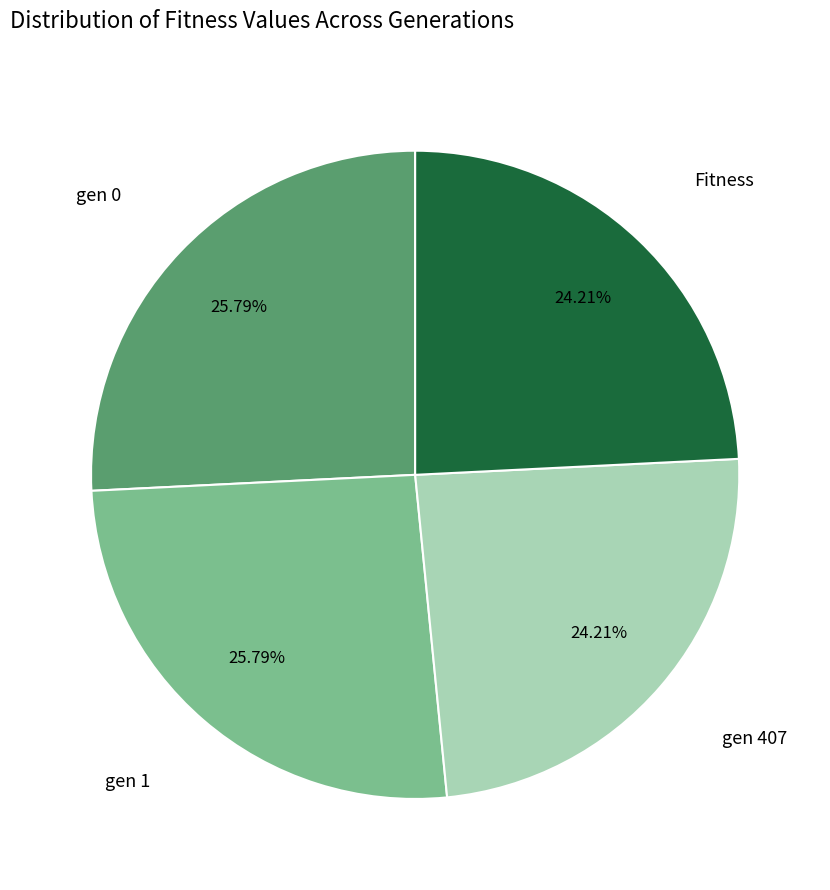

Does any single category account for the majority?

No